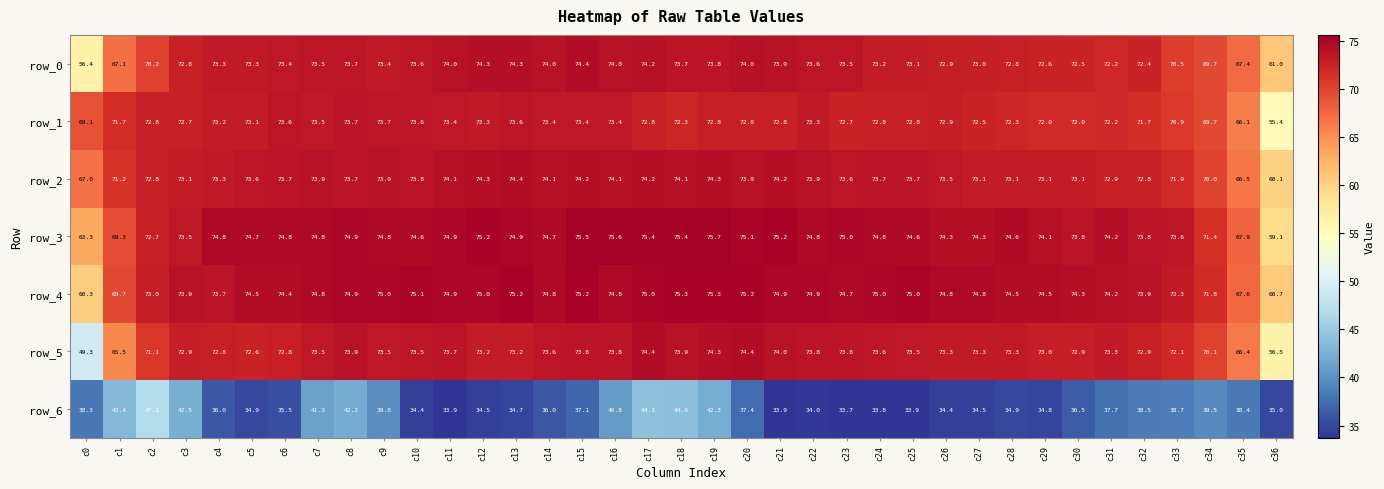

What is the difference between the row_4 values at c18 and c4?

1.6